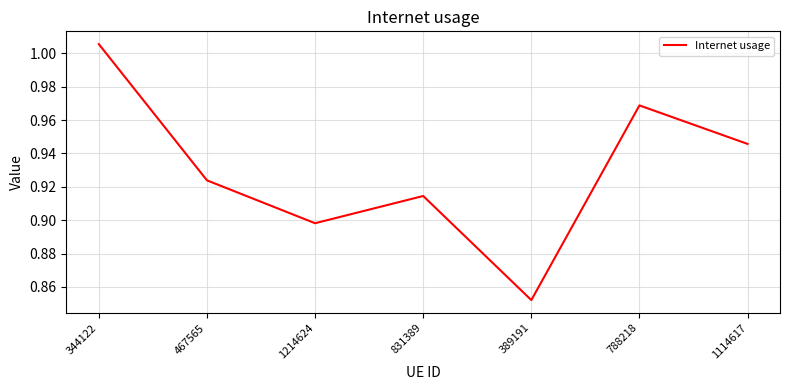

Rank the categories by value from lowest to highest.

389191, 1214624, 831389, 467565, 1114617, 788218, 344122